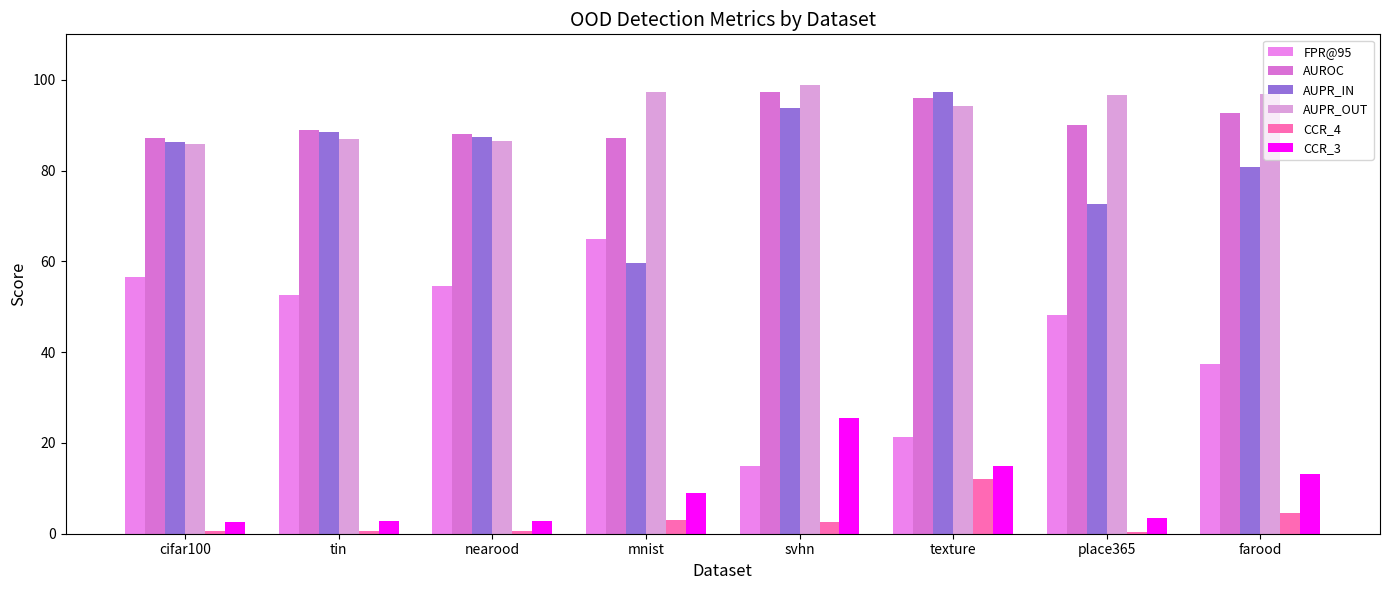

Where does the AUPR_OUT series first go above 96?

mnist